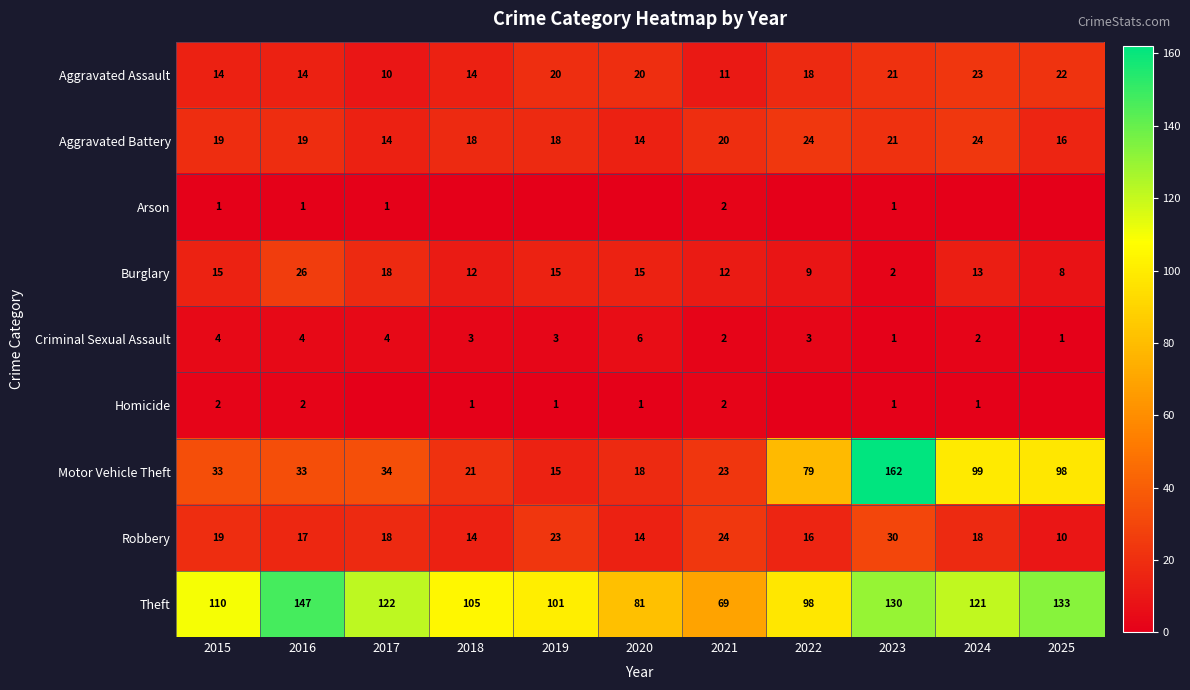

What is the lowest value of the Robbery series?

10